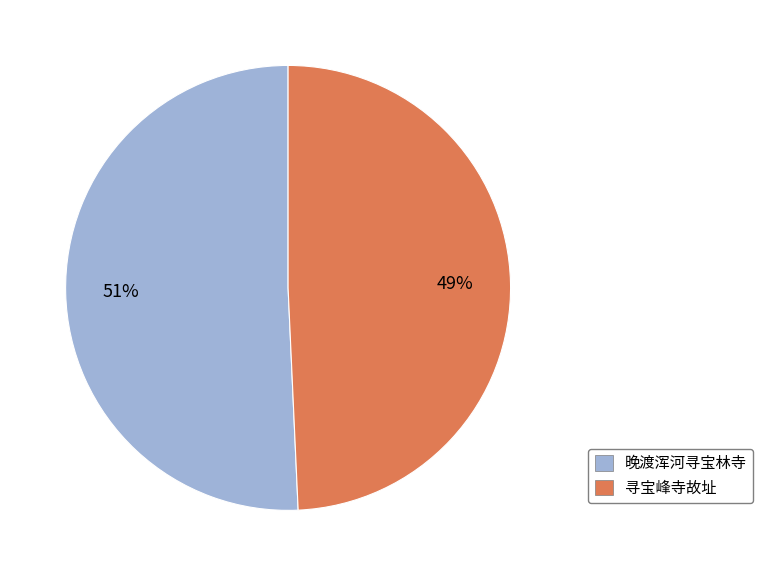

To the nearest percent, what portion does 寻宝峰寺故址 represent?

49%